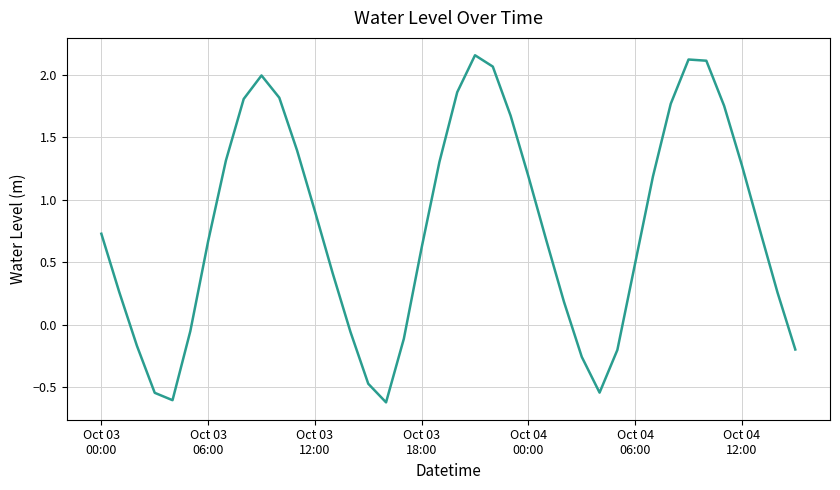

What is the difference between the maximum and minimum values?

2.8